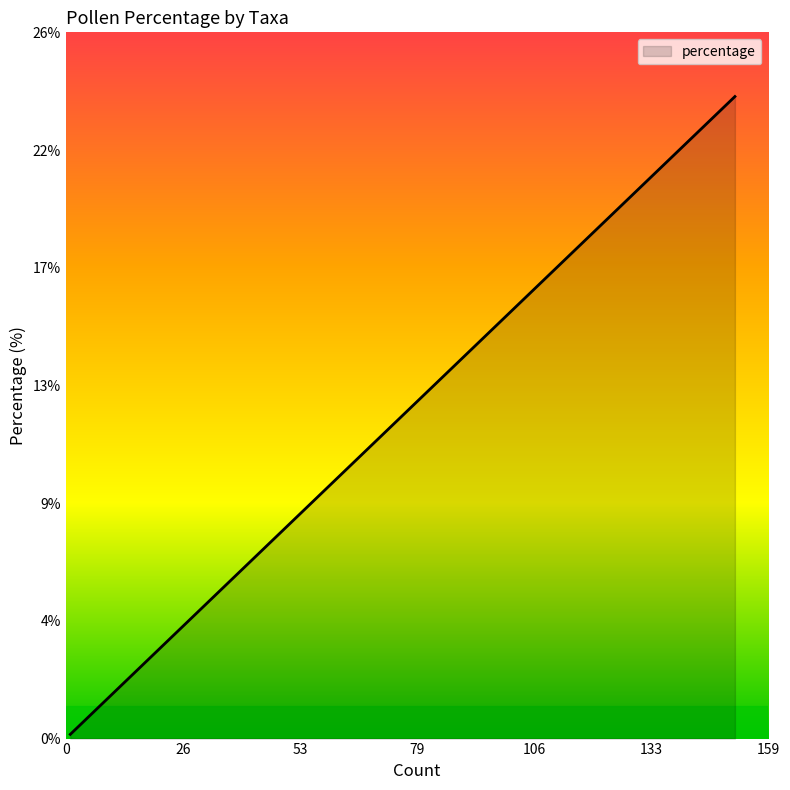

What is the average value?

3.9